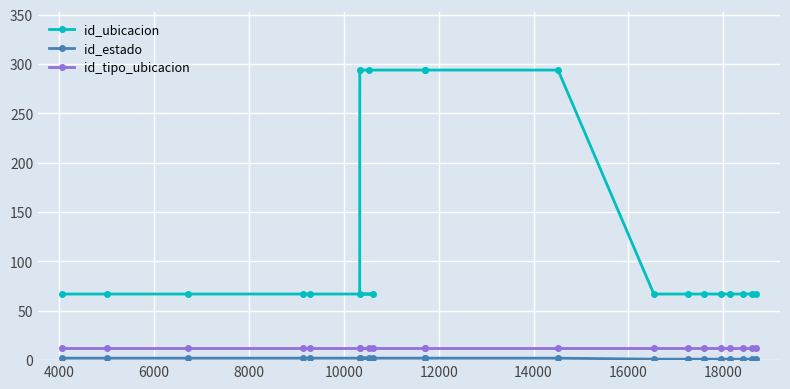

What is the average value of the id_tipo_ubicacion series?

12